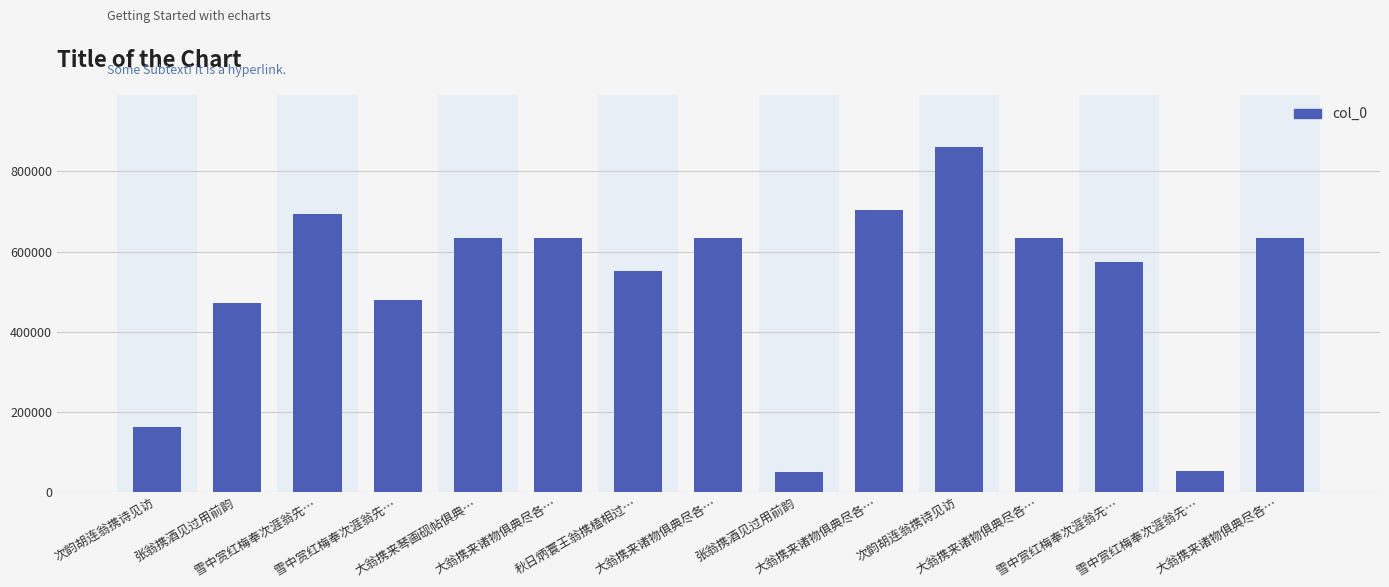

How many data points does each series have?

15